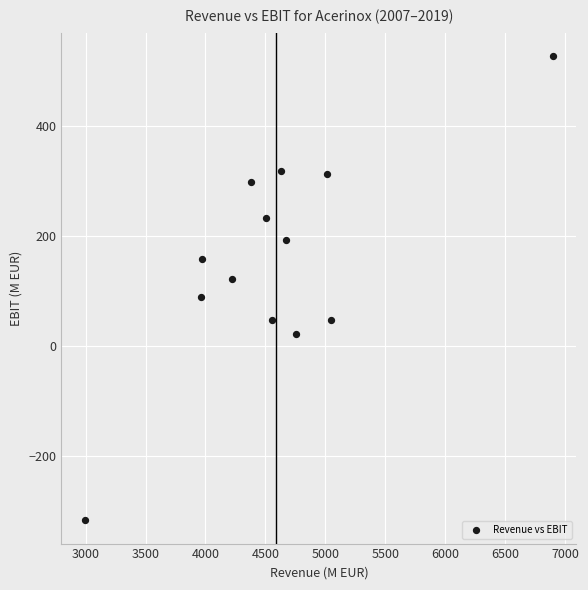

What is the range of X values (max minus min)?

3908.0